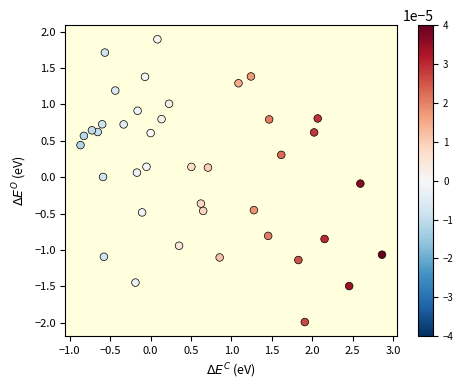

What is the range of Y values (max minus min)?

3.9